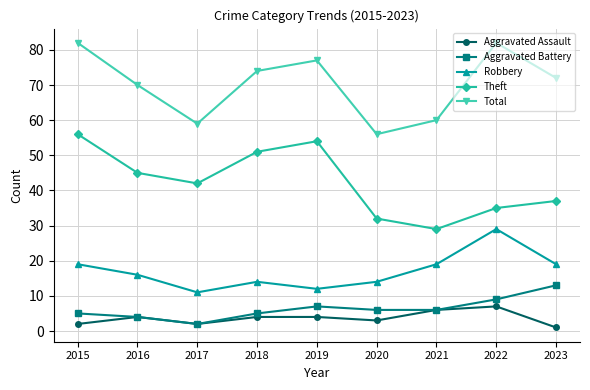

What are all the series names shown in the legend?

Aggravated Assault, Aggravated Battery, Robbery, Theft, Total